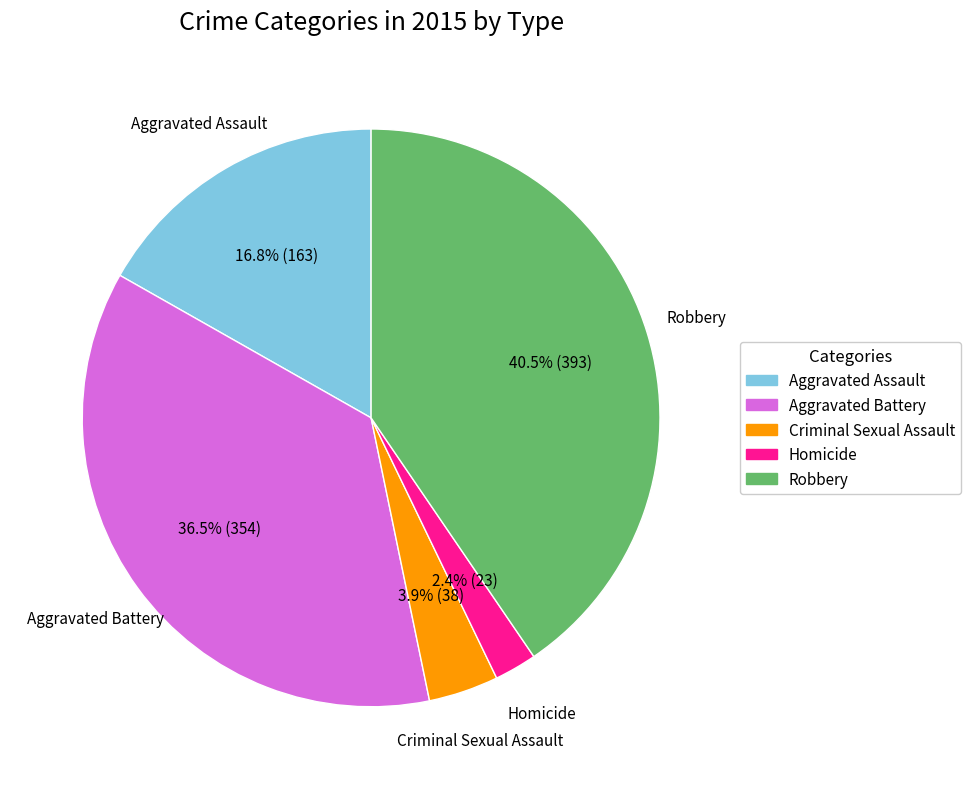

The Robbery slice represents 29% of the pie. True or false?

False